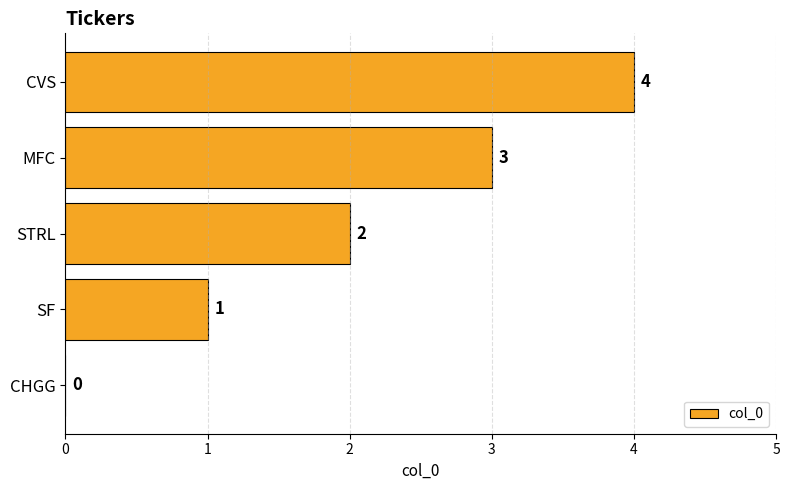

Which category has the highest value across all series?

CVS